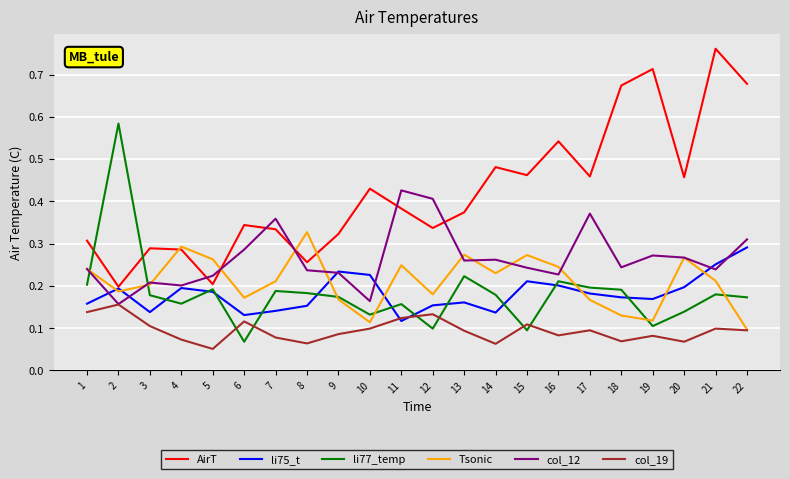

Does the chart have visible grid lines?

Yes